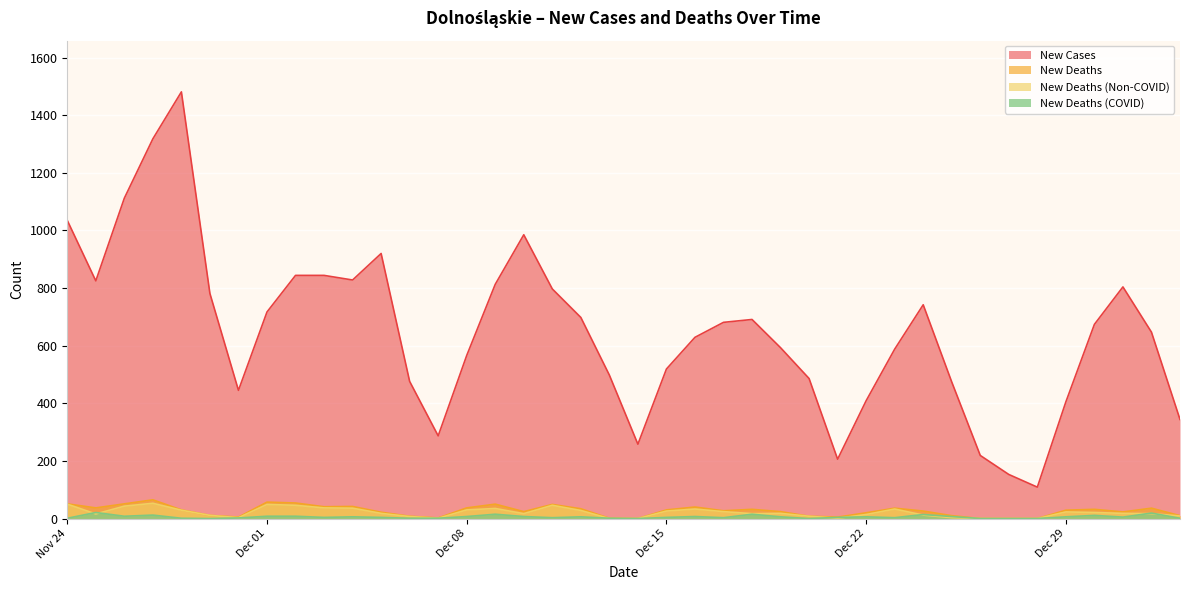

Which has a higher value, 2020-12-21 or 2021-01-01?

2021-01-01